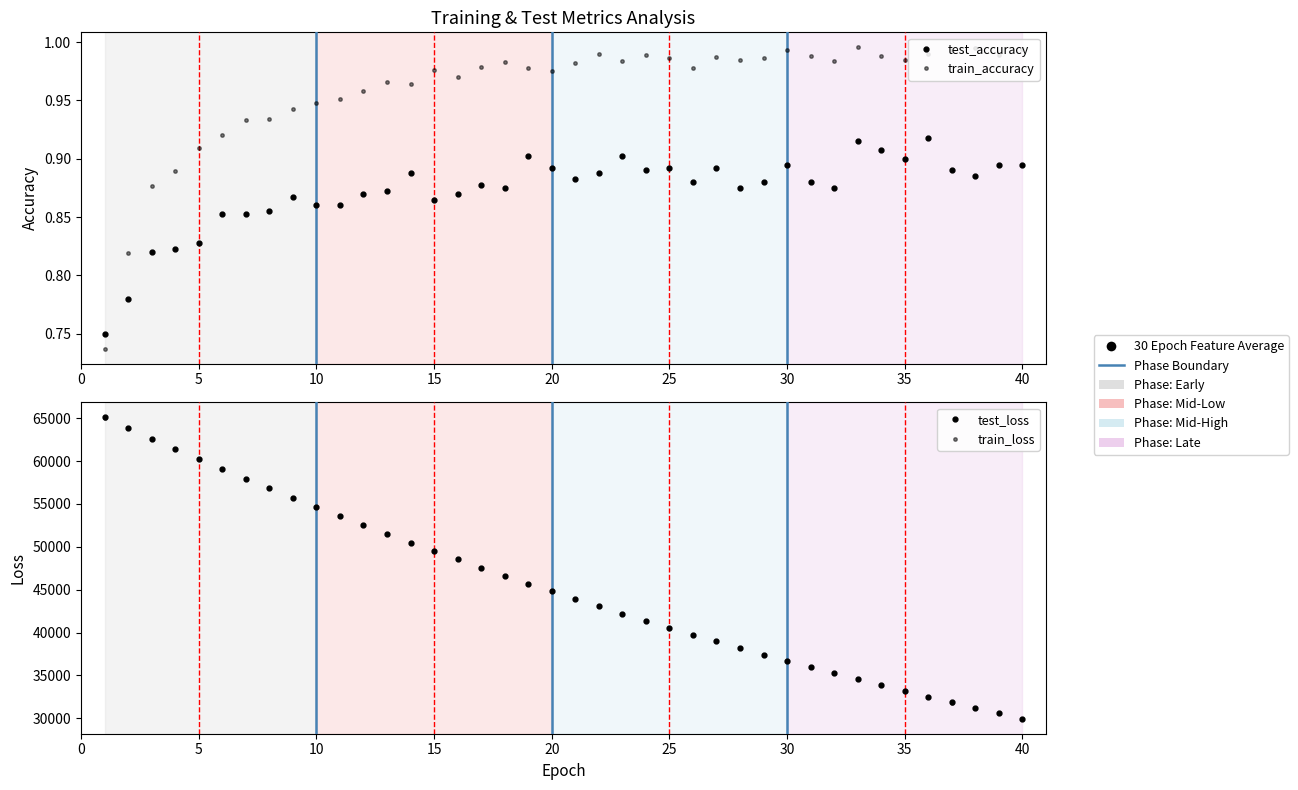

True or false: test_accuracy and test_loss intersect in this chart.

False